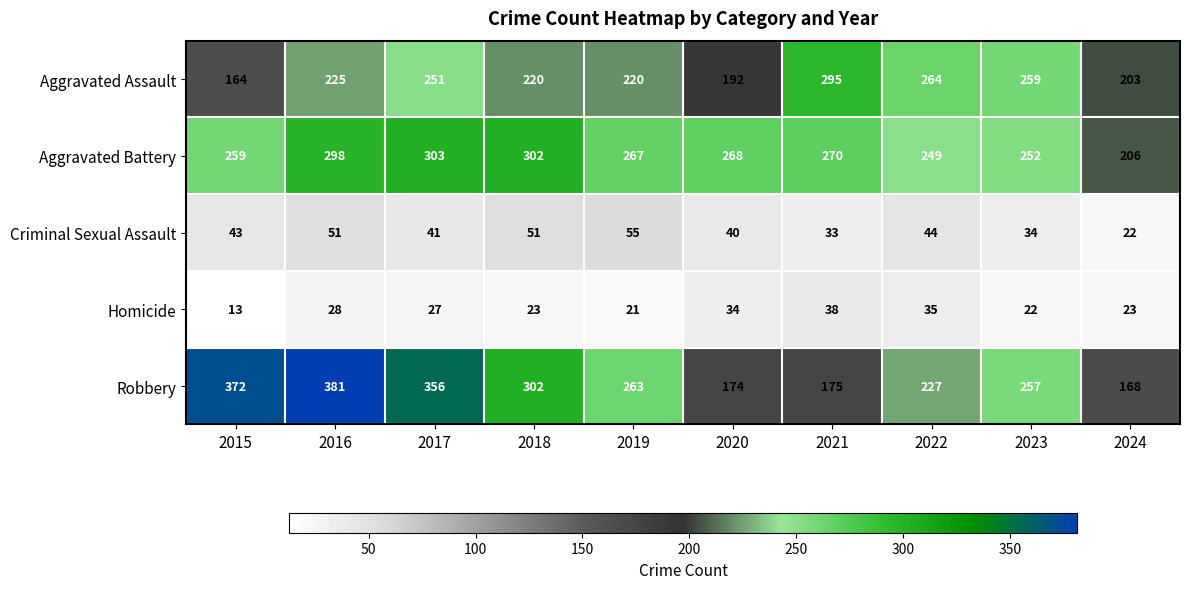

What is the average value of the Aggravated Assault series?

229